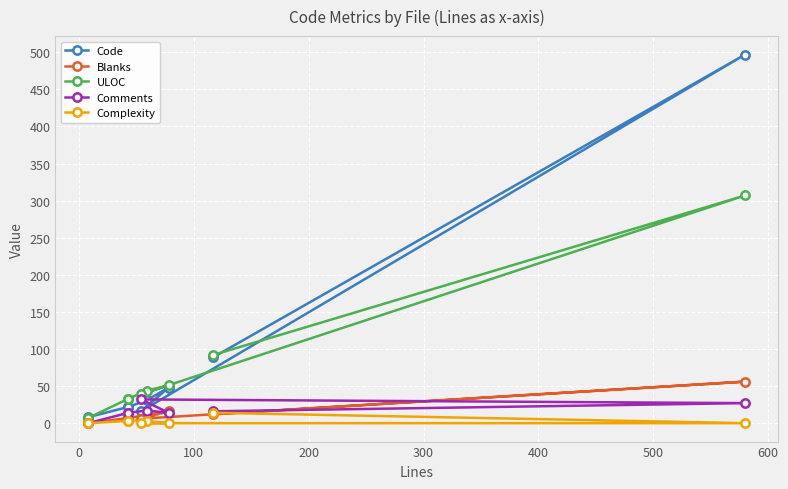

Reading left to right, list all the values displayed in this chart.

Code: 8	22	22	31	48	16	497	89
Blanks: 0	7	7	11	16	6	56	12
ULOC: 7	33	33	44	51	39	307	92
Comments: 0	14	14	17	14	32	27	16
Complexity: 0	3	3	3	0	0	0	14